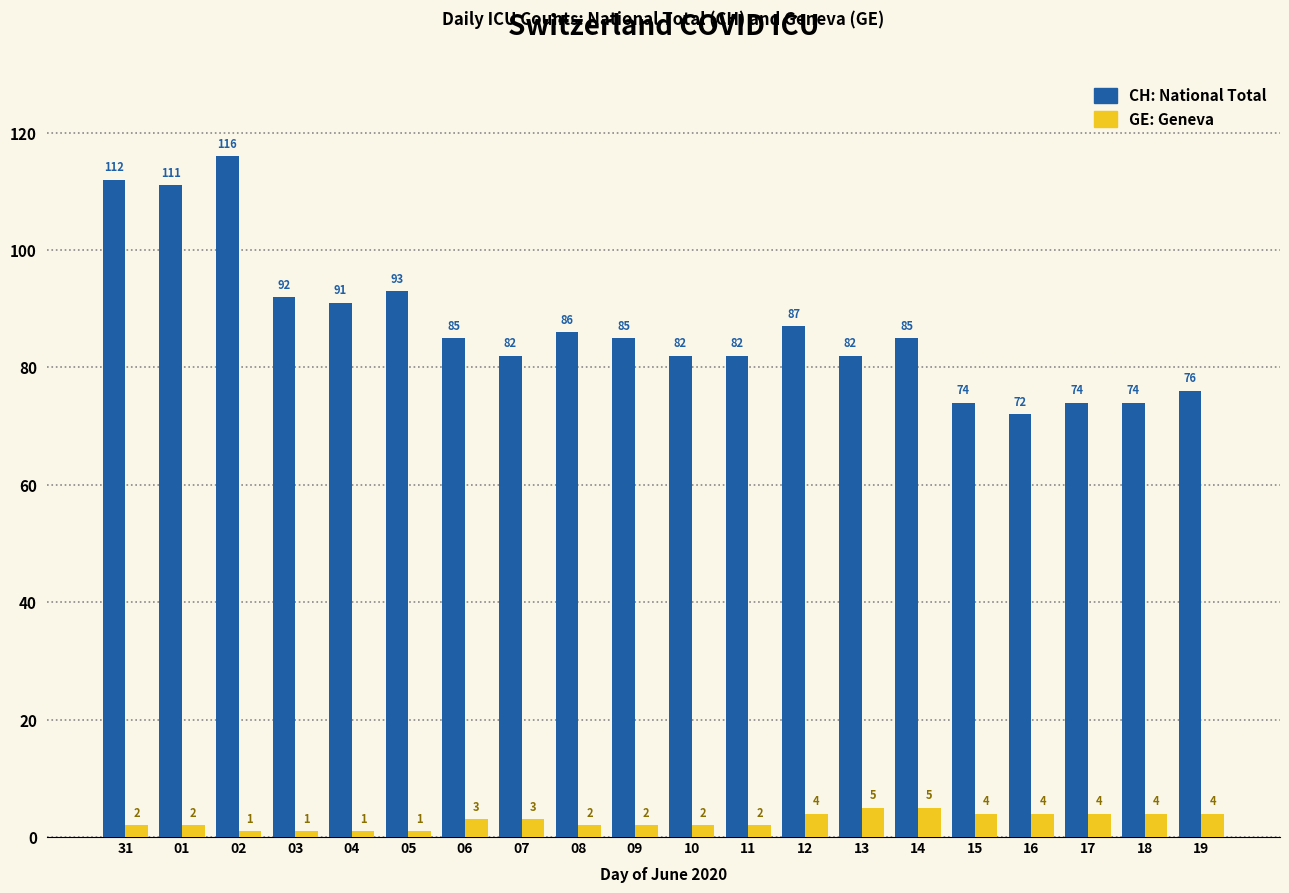

What is the total value across all series at 06?

88